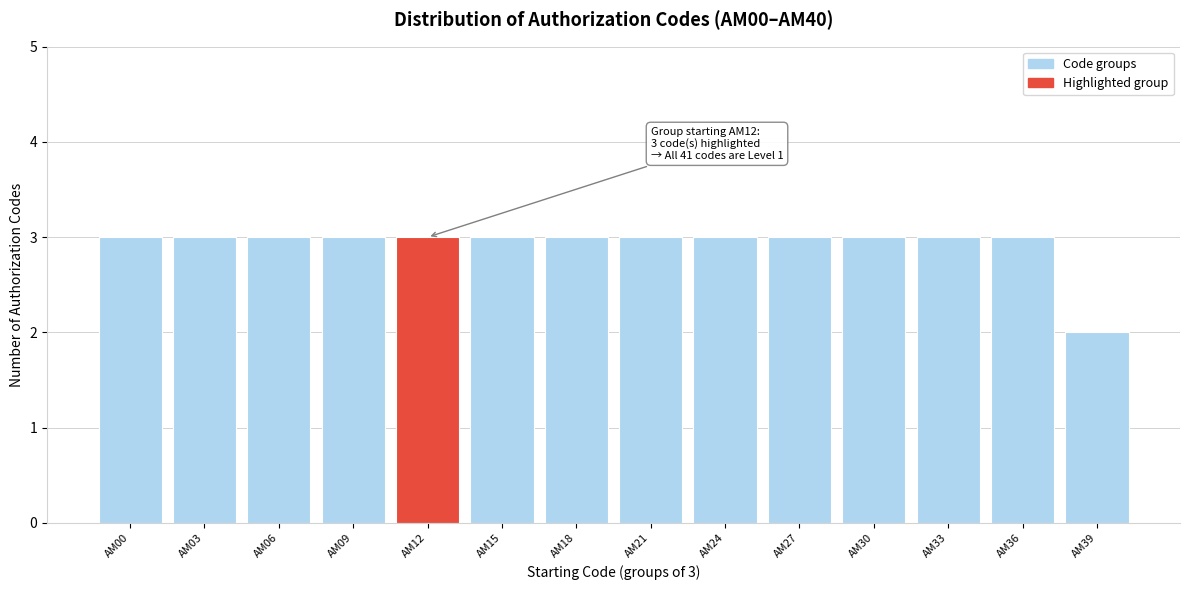

Reading right to left, what are all the values shown in this chart?

AM39=2	AM36=3	AM33=3	AM30=3	AM27=3	AM24=3	AM21=3	AM18=3	AM15=3	AM12=3	AM09=3	AM06=3	AM03=3	AM00=3